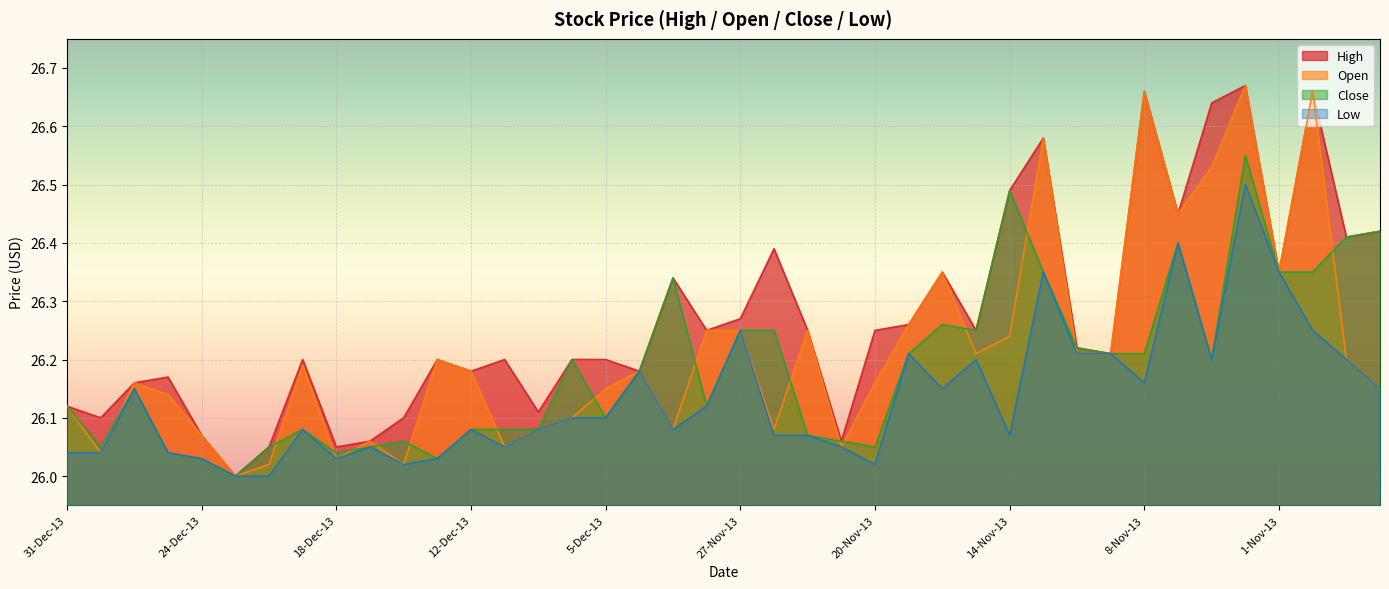

Between 11-Nov-13 and 7-Nov-13, which series saw the biggest shift?

High